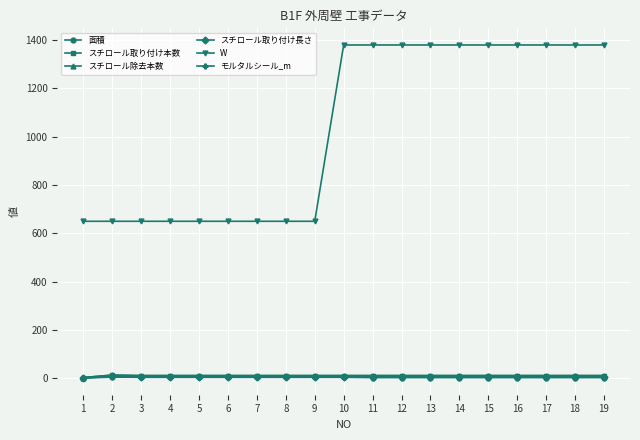

Read the スチロール除去本数 value at 15.

11.0